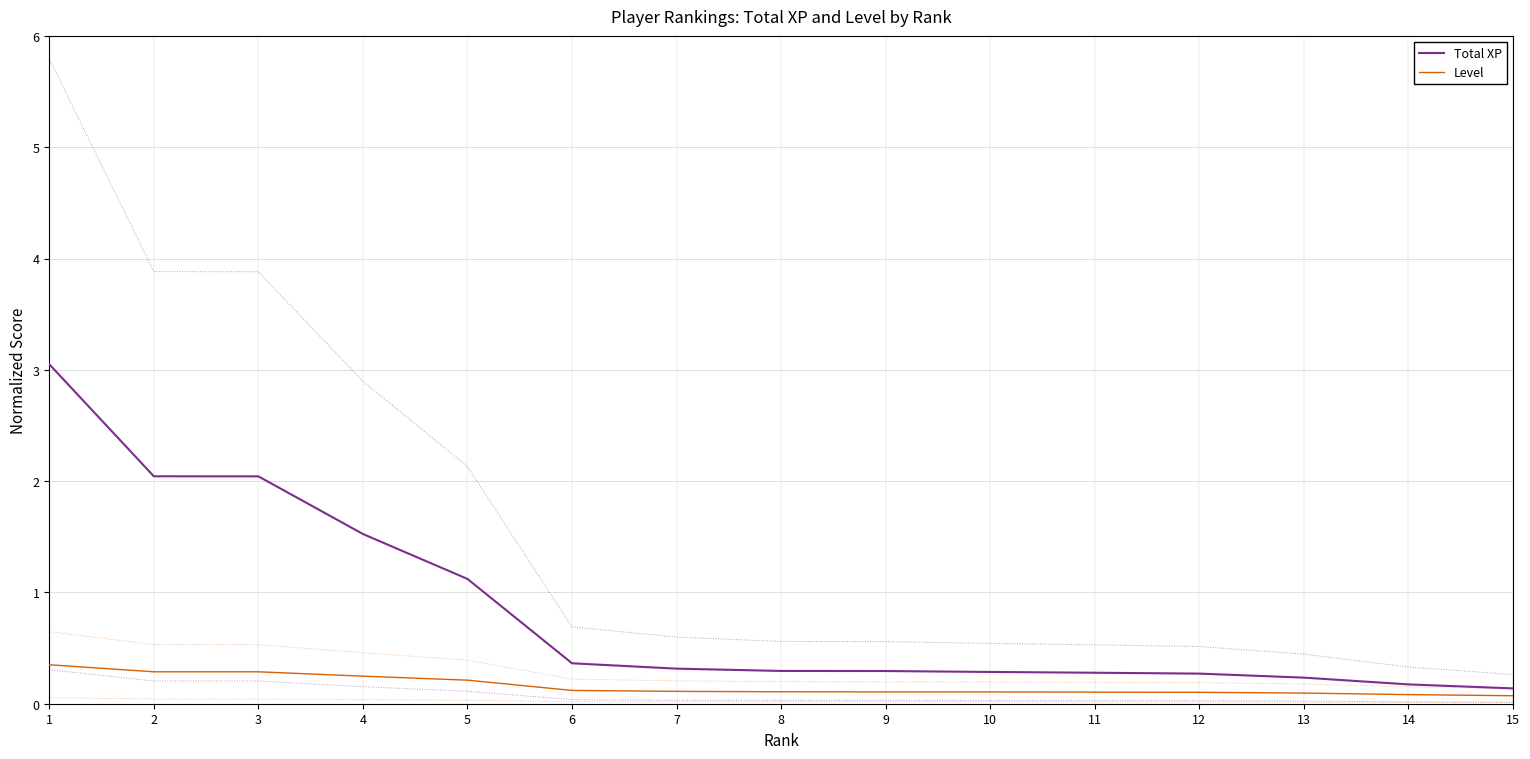

What is the value of the Level point at the 1st from the left?

0.3